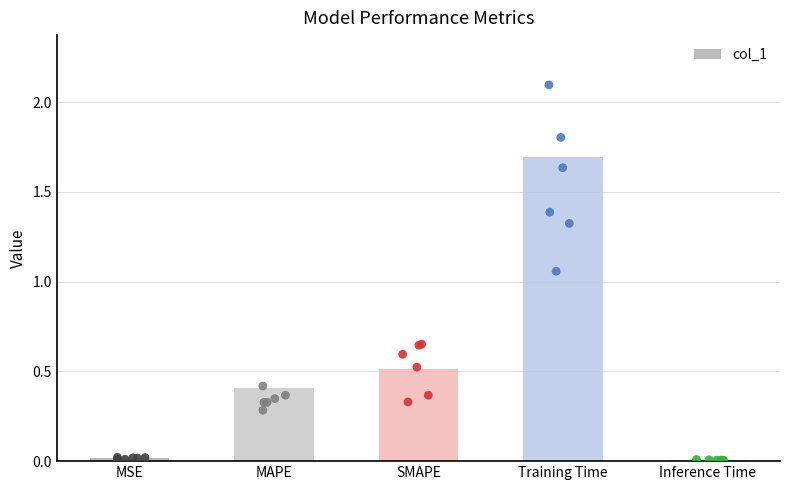

What is the change in value from MSE to Training Time?

+1.7